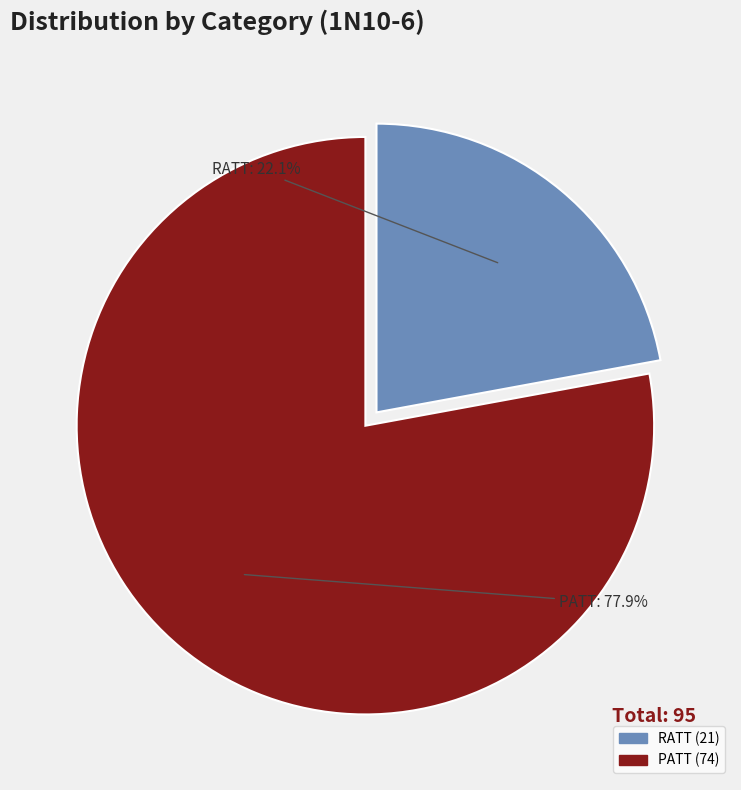

To the nearest percent, what percentage of the pie is RATT?

22%